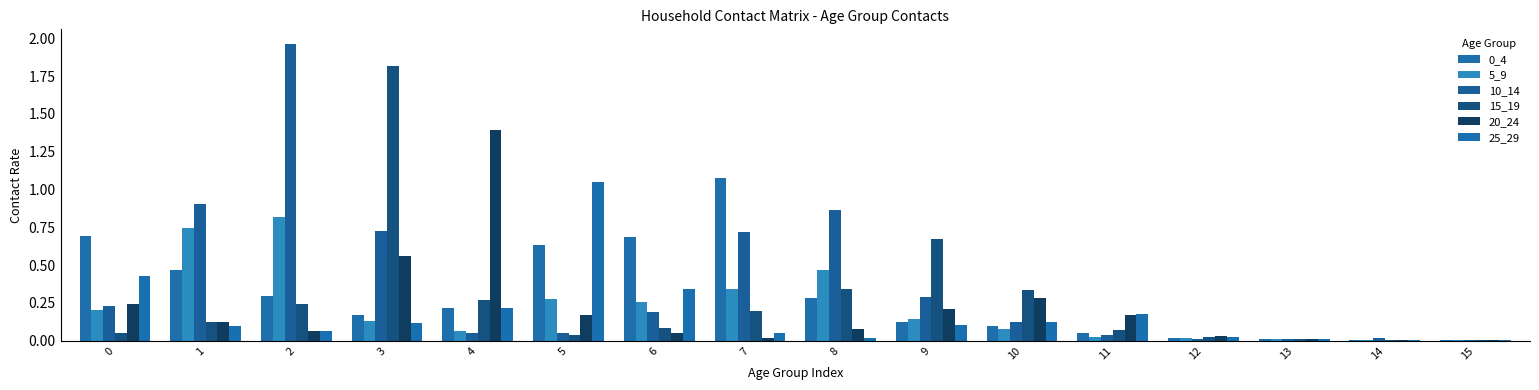

Are the bars horizontal?

No